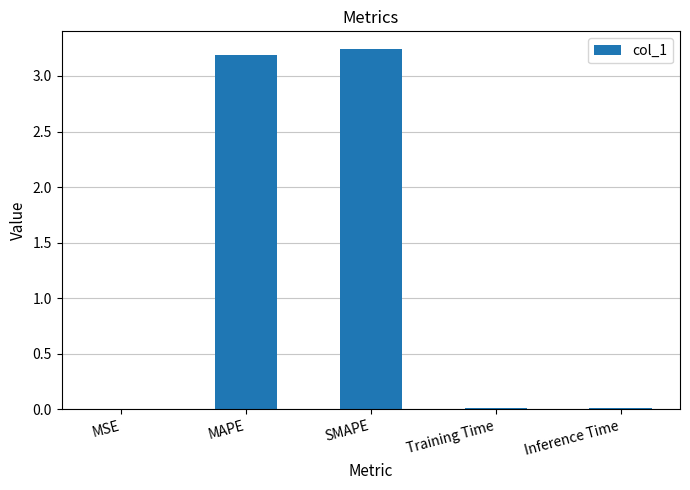

The value at SMAPE is 3.2. True or false?

True